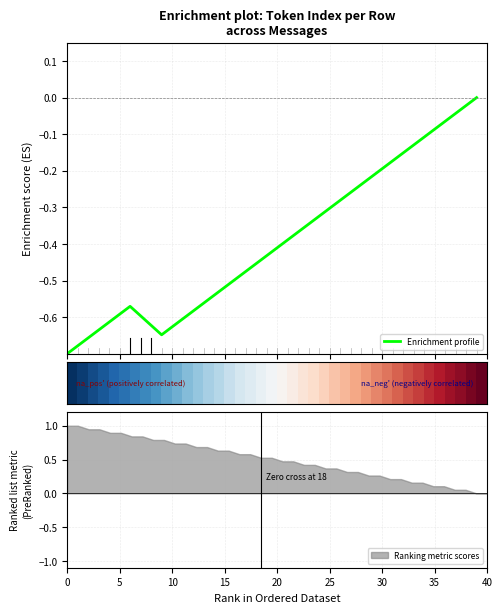

What is the maximum value shown in the chart?

1.0